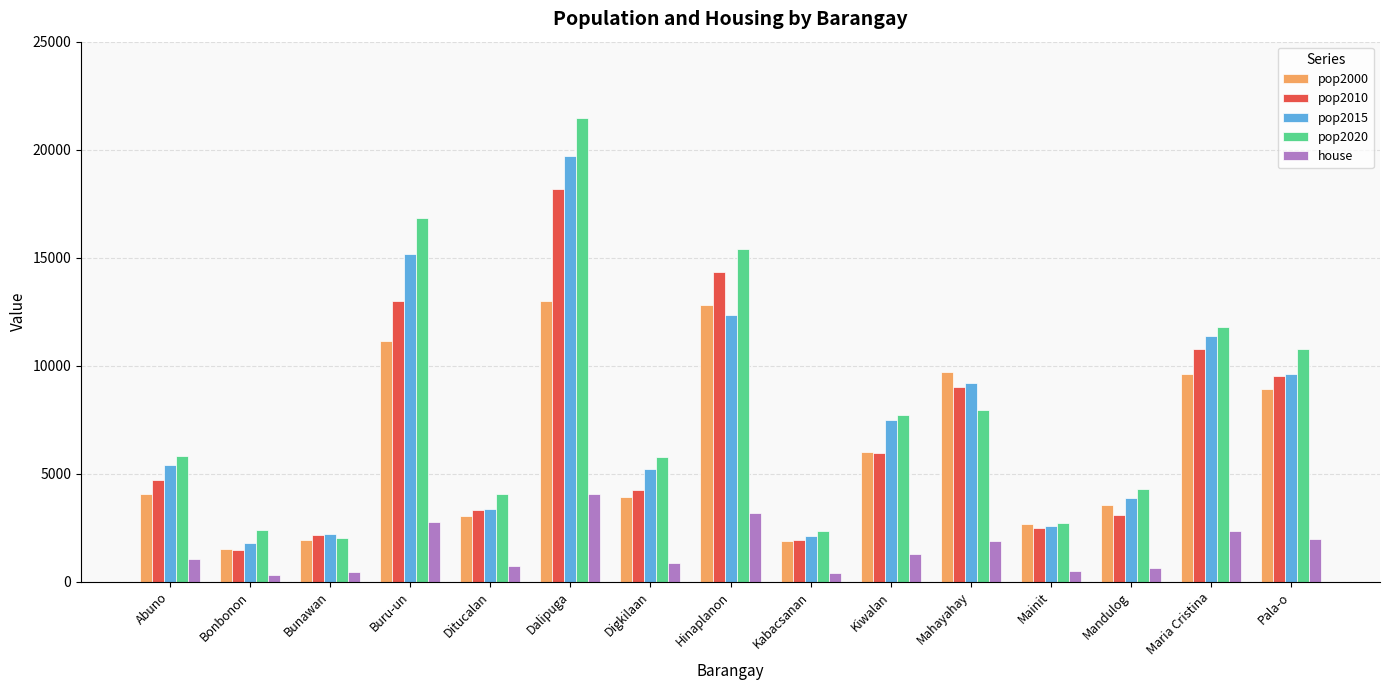

Rank the series at Buru-un from highest to lowest value.

pop2020, pop2015, pop2010, pop2000, house